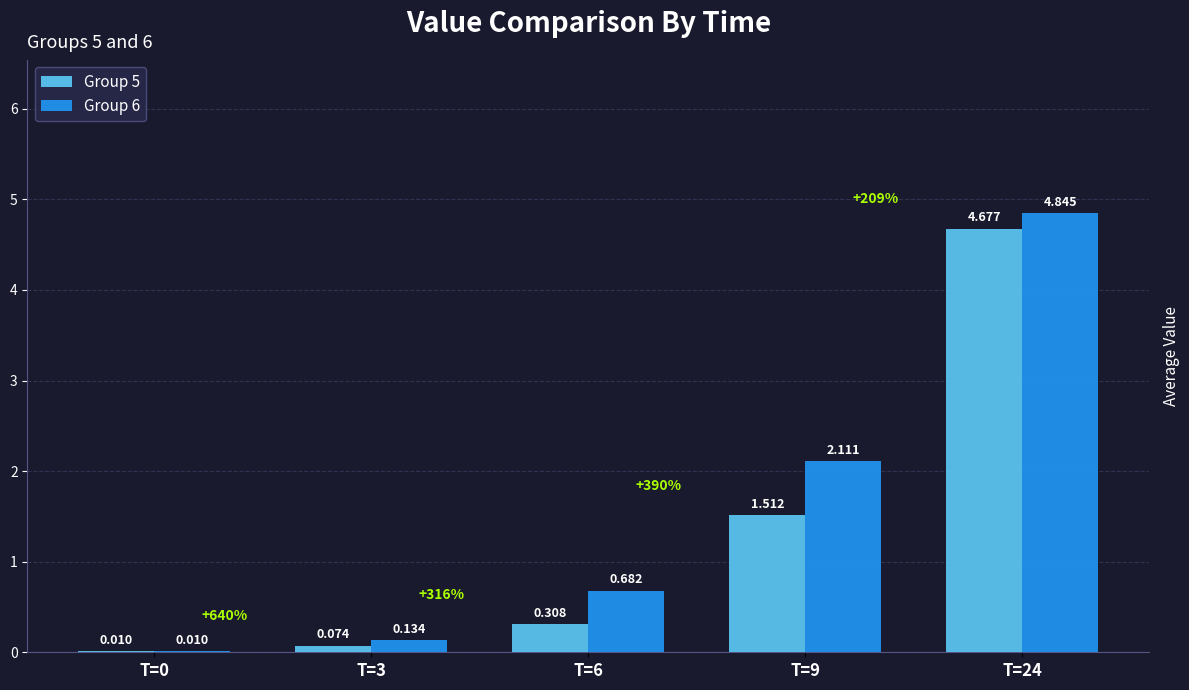

Is the value of Group 5 at T=24 greater than the value of Group 6 at T=9?

Yes